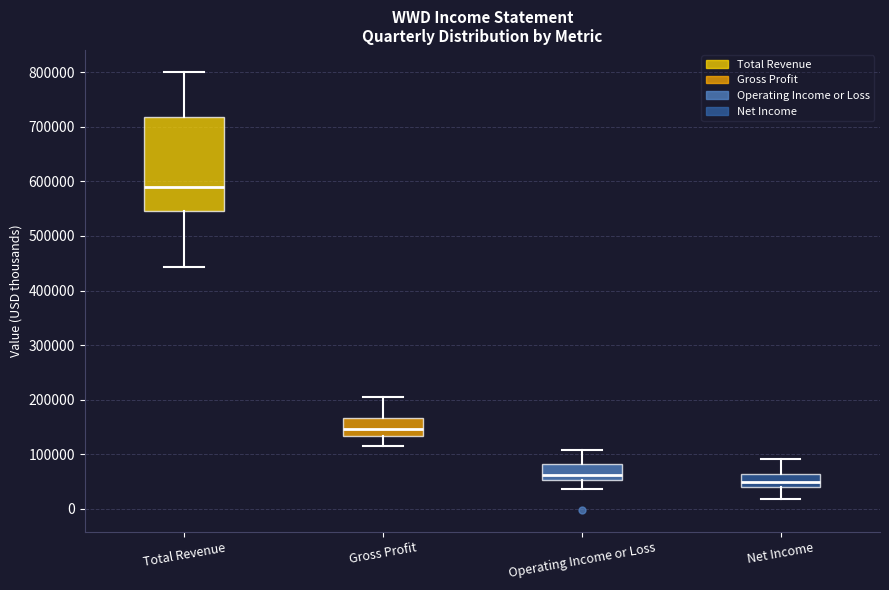

Which box has the highest median line?

Total Revenue